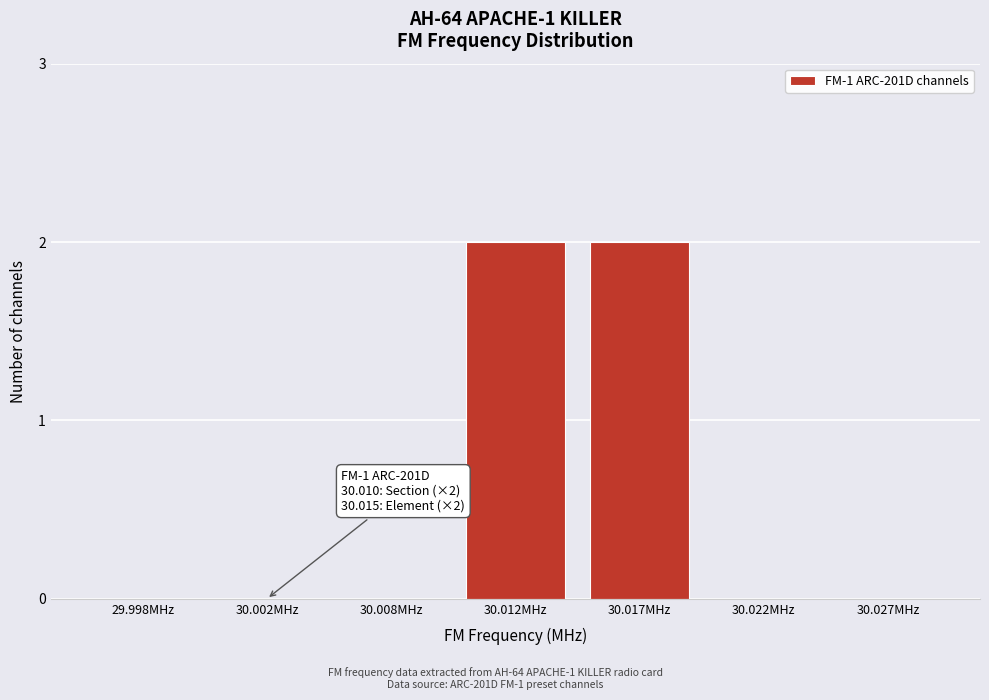

Reading left to right, extract all data points from this chart.

29.998MHz=0	30.002MHz=0	30.008MHz=0	30.012MHz=2	30.017MHz=2	30.022MHz=0	30.027MHz=0